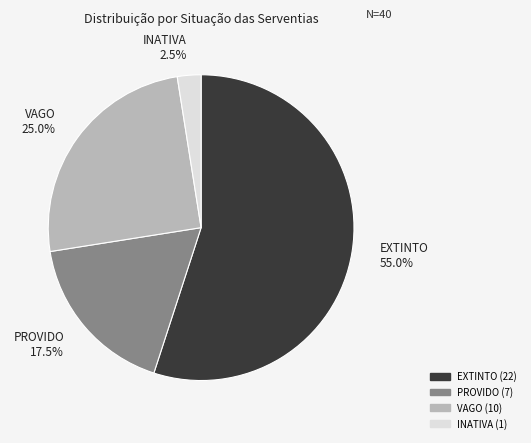

Between VAGO and INATIVA, which is larger?

VAGO